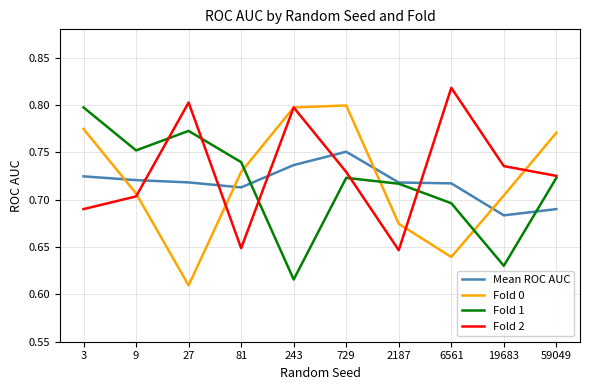

How many lines are shown in the chart?

4